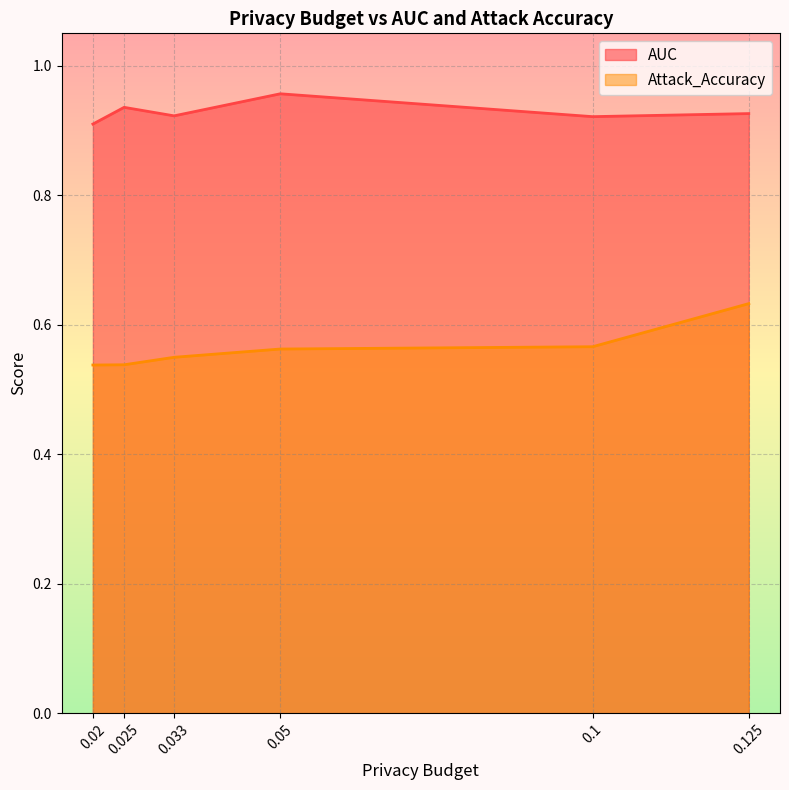

What position from the left is 0.02?

1